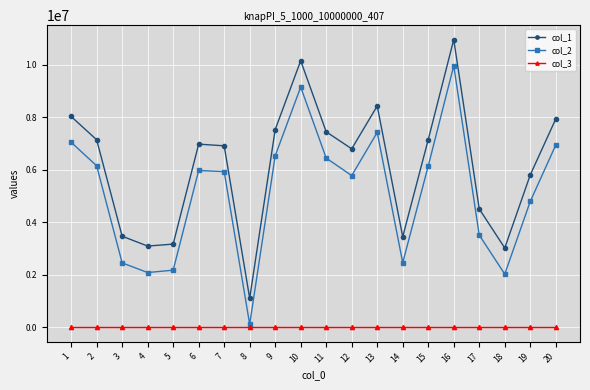

Rank the series at 13 from highest to lowest value.

col_1, col_2, col_3